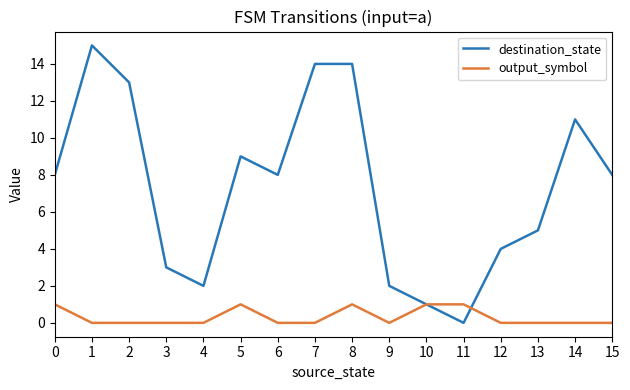

True or false: destination_state has a value of 13 at 2.

True